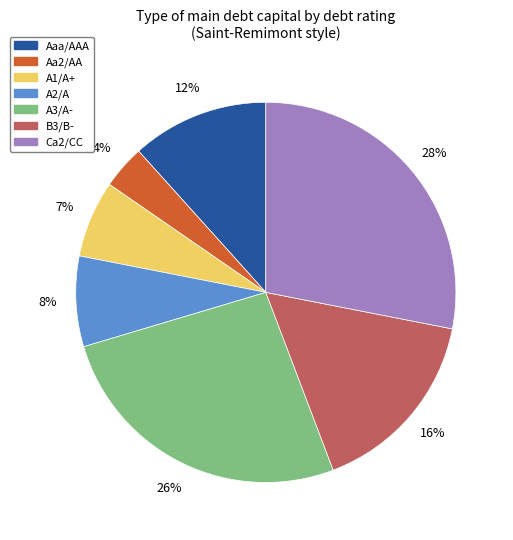

How many segments does this pie chart have?

7